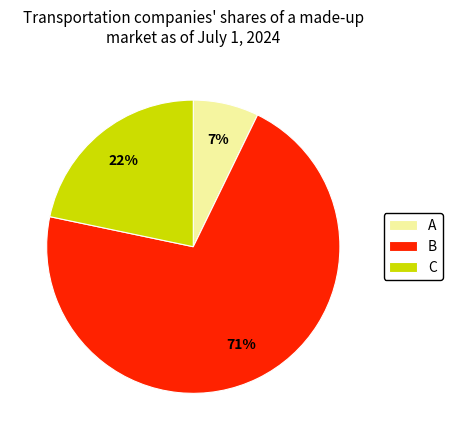

Rank the categories by value from highest to lowest.

B, C, A